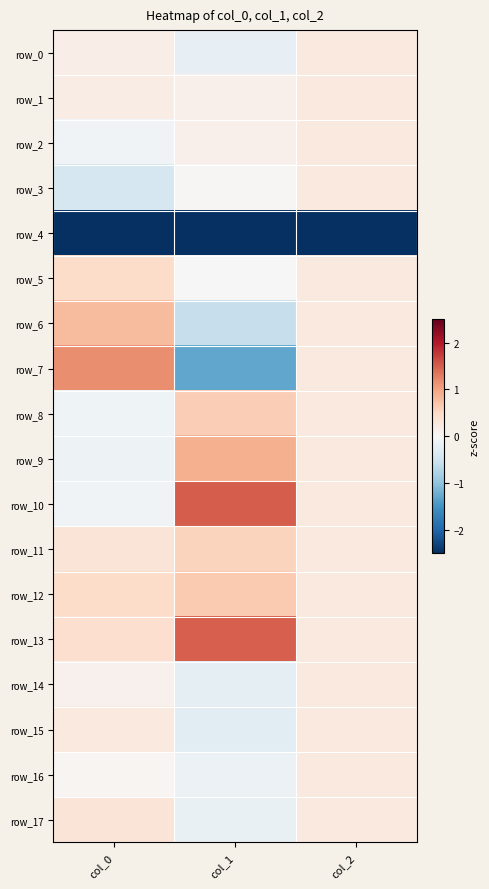

The value of row_9 at col_2 is 0.1. True or false?

False